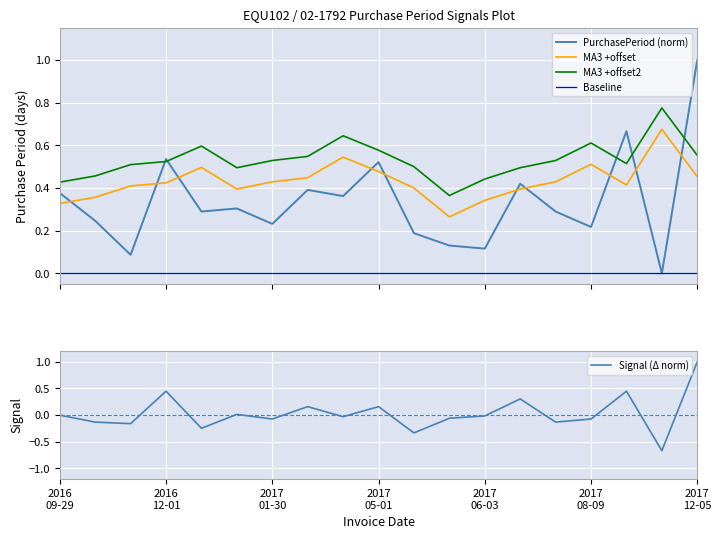

Reading left to right, list all the values displayed in this chart.

PurchasePeriod (norm): 0.4	0.2	0.1	0.5	0.3	0.3	0.2	0.4	0.4	0.5	0.2	0.1	0.1	0.4	0.3	0.2	0.7	0.0	1.0
MA3 +offset: 0.3	0.4	0.4	0.4	0.5	0.4	0.4	0.4	0.5	0.5	0.4	0.3	0.3	0.4	0.4	0.5	0.4	0.7	0.5
MA3 +offset2: 0.4	0.5	0.5	0.5	0.6	0.5	0.5	0.5	0.6	0.6	0.5	0.4	0.4	0.5	0.5	0.6	0.5	0.8	0.6
Baseline: 0.0	0.0	0.0	0.0	0.0	0.0	0.0	0.0	0.0	0.0	0.0	0.0	0.0	0.0	0.0	0.0	0.0	0.0	0.0
Signal (Δ norm): 0.0	-0.1	-0.2	0.4	-0.2	0.0	-0.1	0.2	-0.0	0.2	-0.3	-0.1	-0.0	0.3	-0.1	-0.1	0.4	-0.7	1.0